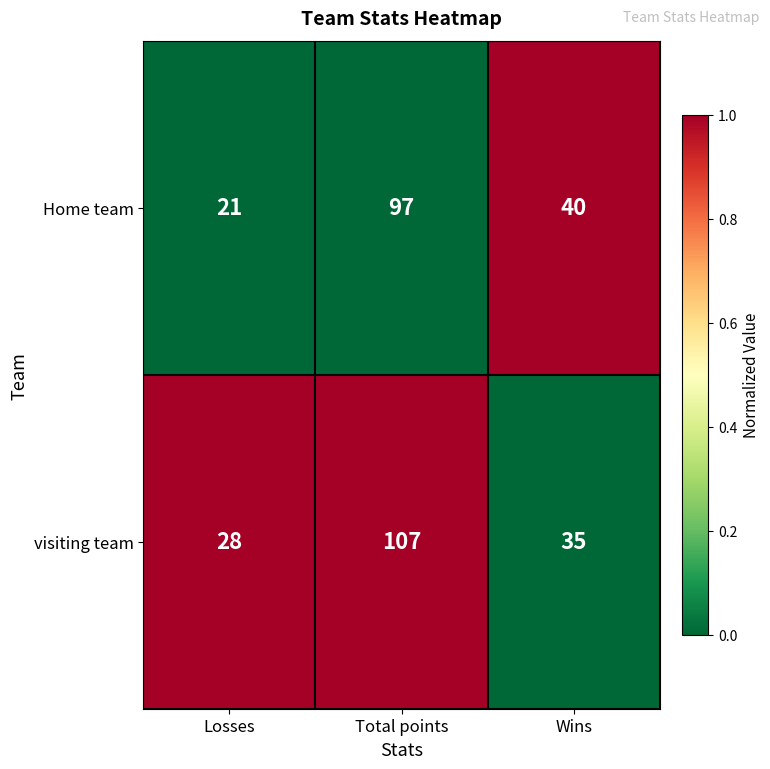

Which label corresponds to the largest value in the chart?

Total points